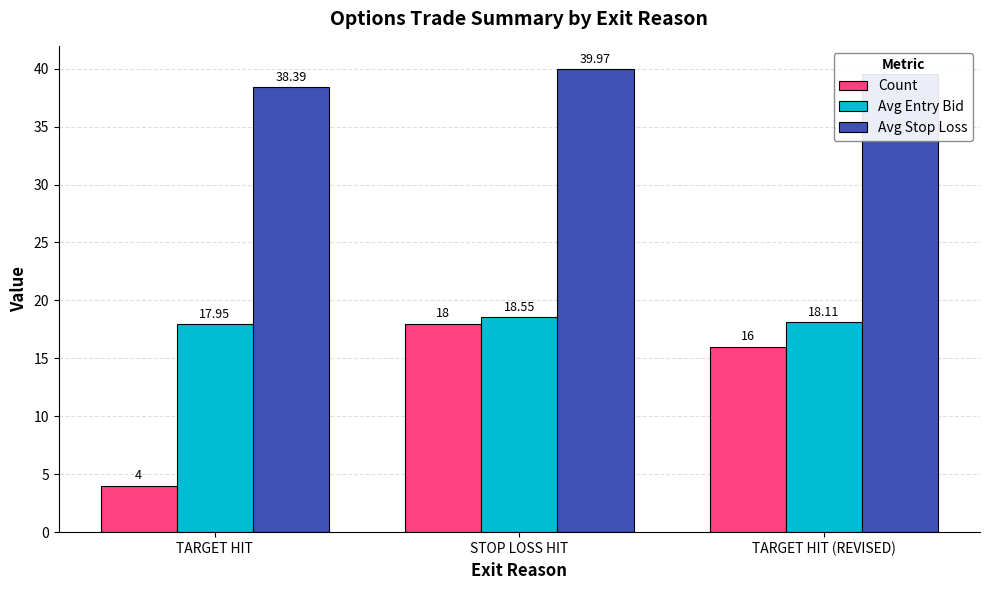

Which series has the largest total across all categories?

Avg Stop Loss